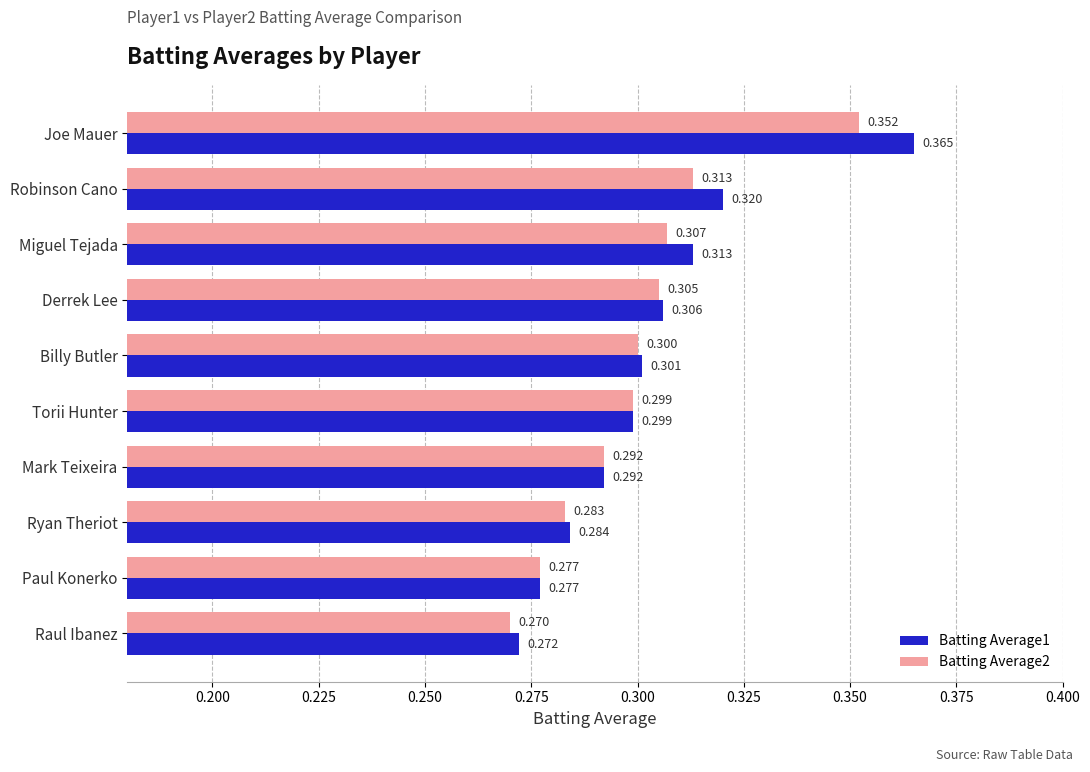

How many categories are shown in the chart?

10